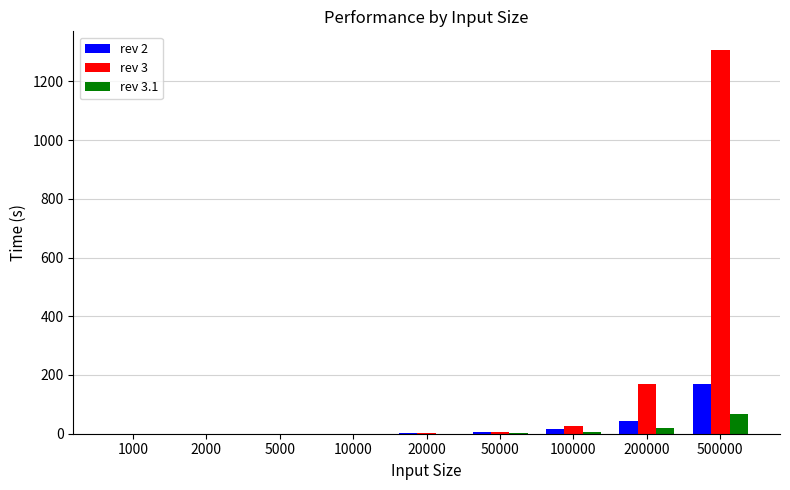

How many groups of bars are there?

9